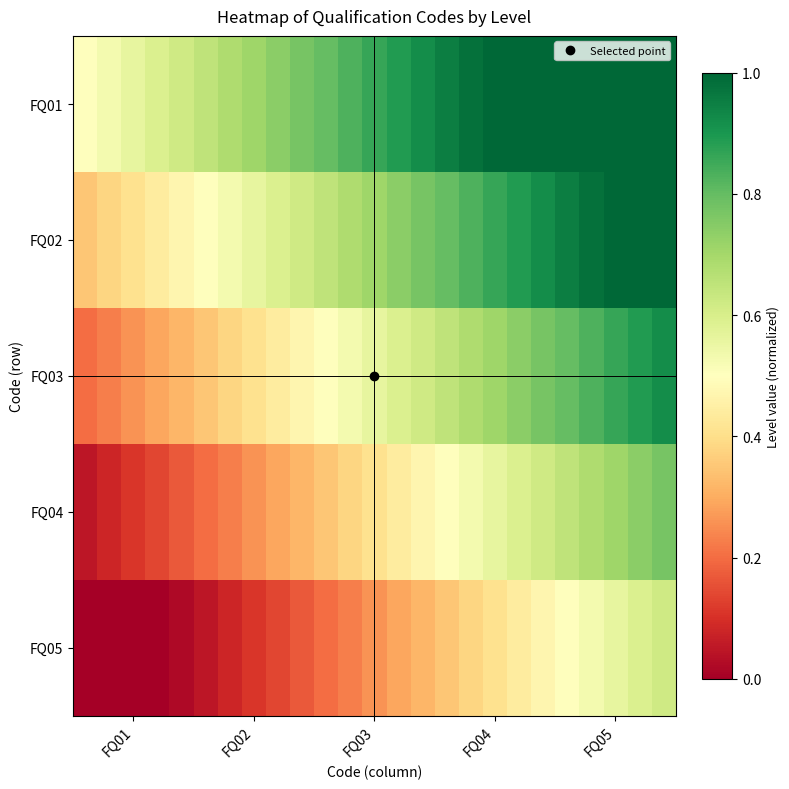

List the series in order of their overall mean, lowest first.

FQ05, FQ04, FQ03, FQ02, FQ01